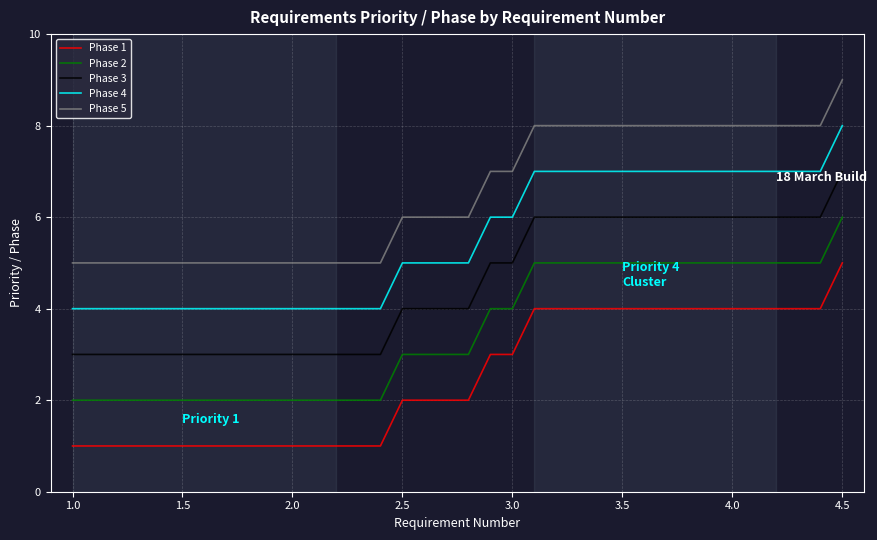

True or false: Phase 5 and Phase 1 cross at least once.

False